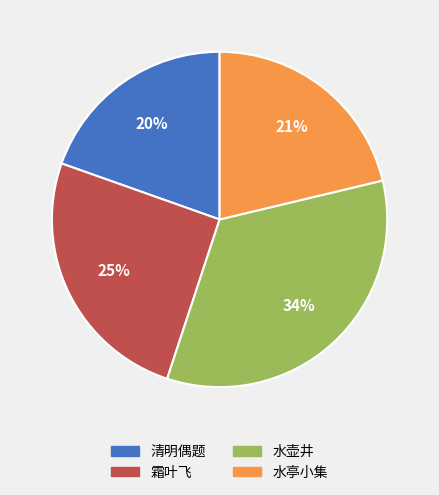

Combined, do 水亭小集 and 清明偶题 account for over 50%?

No